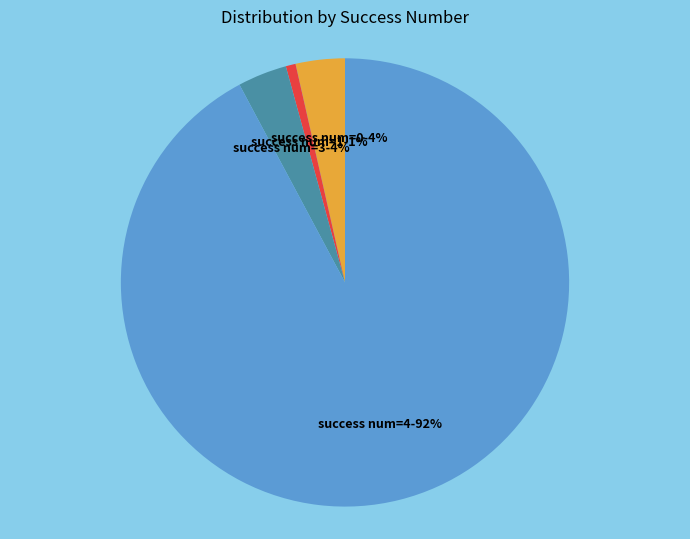

Do success num=1-1% and success num=4-92% together represent more than half of the pie?

Yes